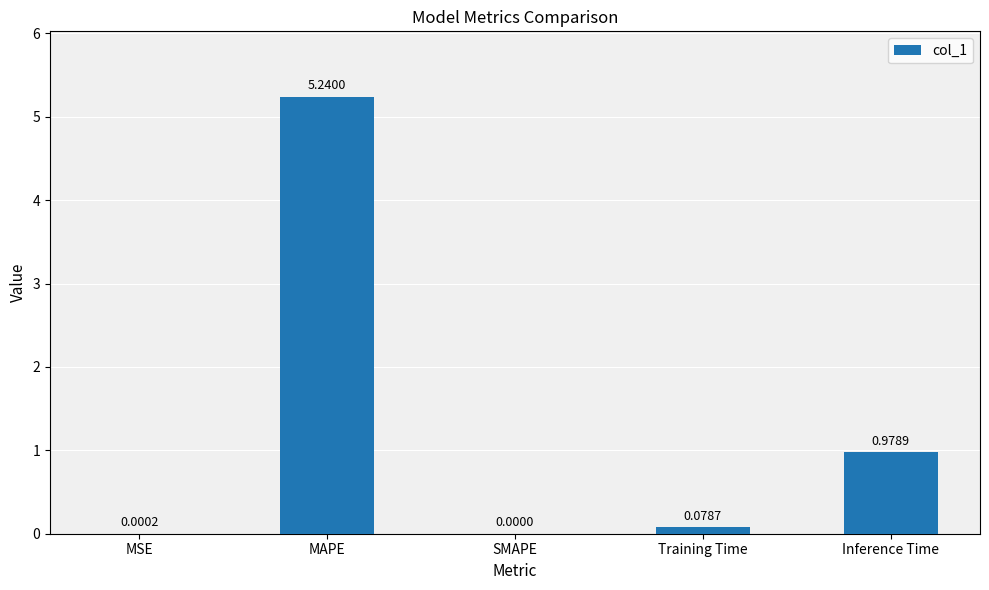

Which has a higher value, Training Time or Inference Time?

Inference Time